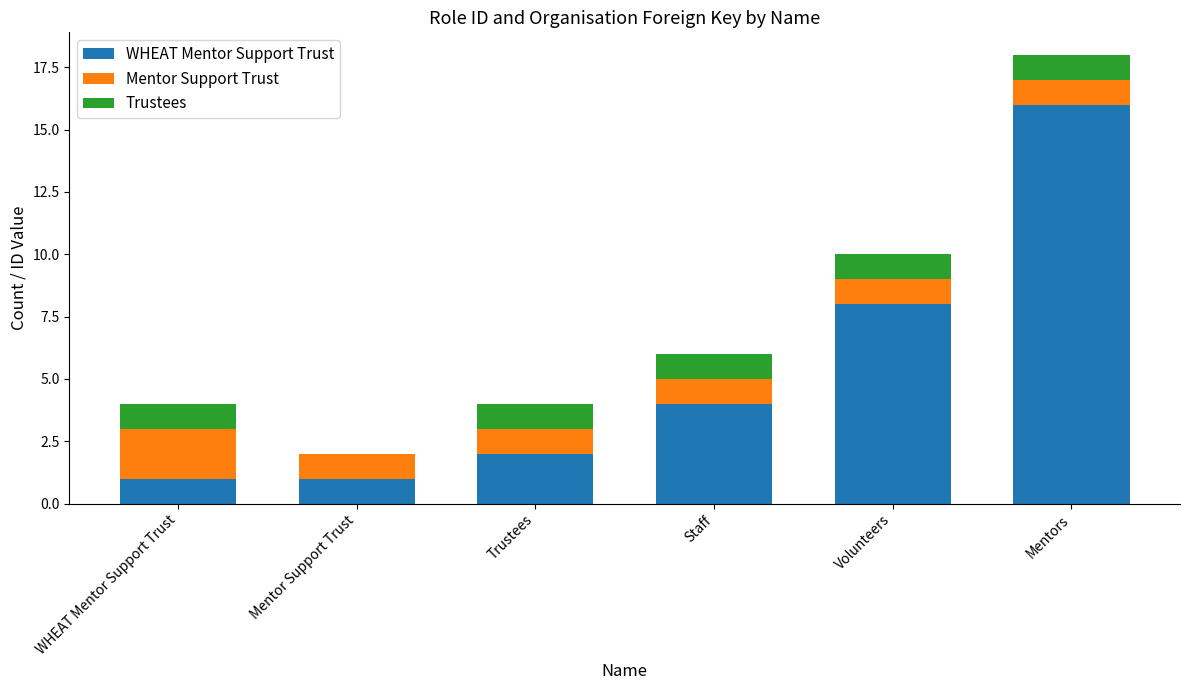

What is the total value across all series at Volunteers?

10